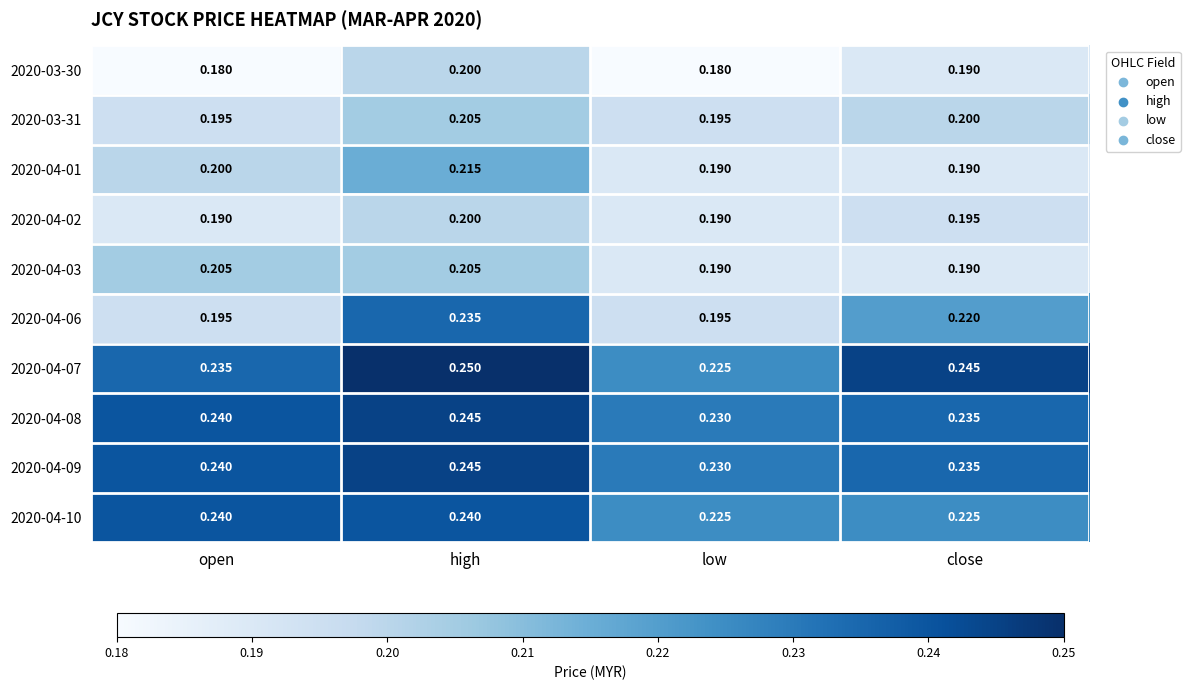

At which label does 2020-04-08 reach its minimum?

low